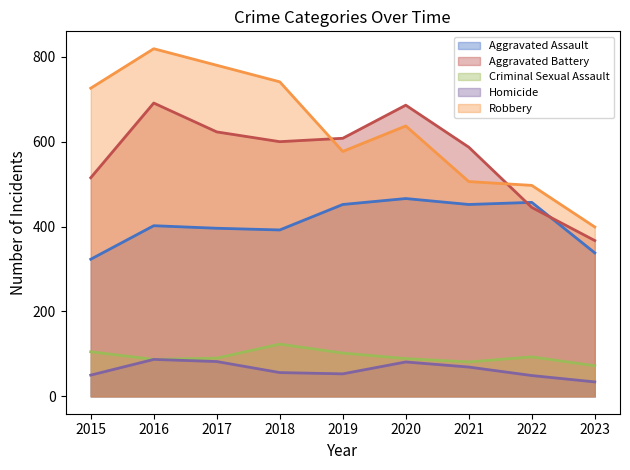

Which series changed the most between 2018 and 2023?

Robbery